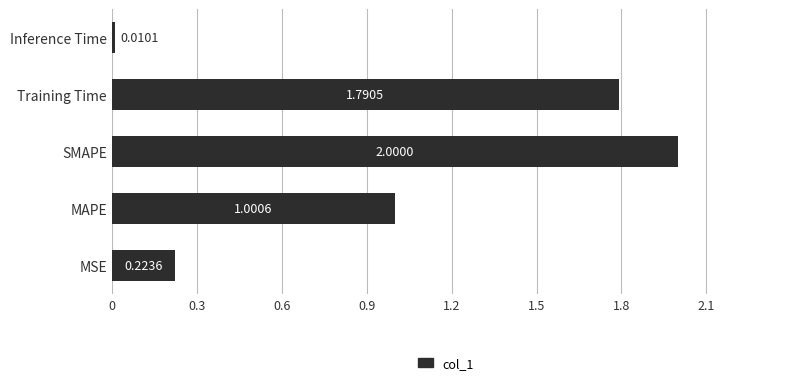

Are the bars horizontal?

Yes